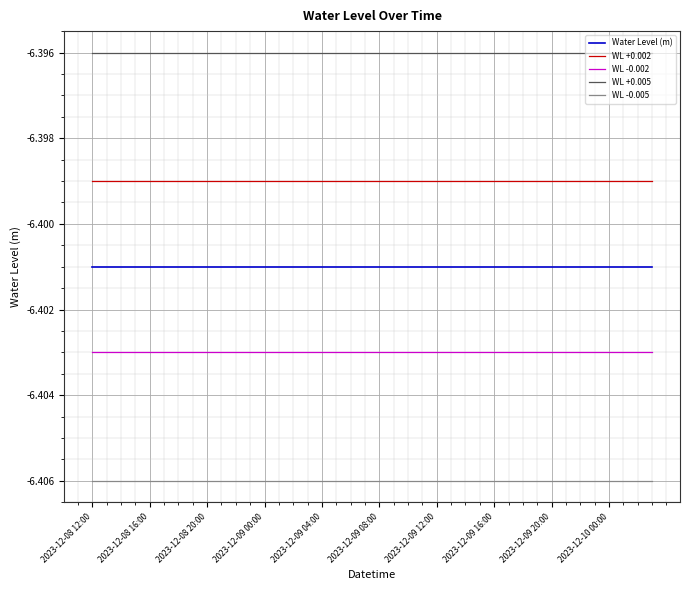

Is this an area chart (filled region under the line)?

No